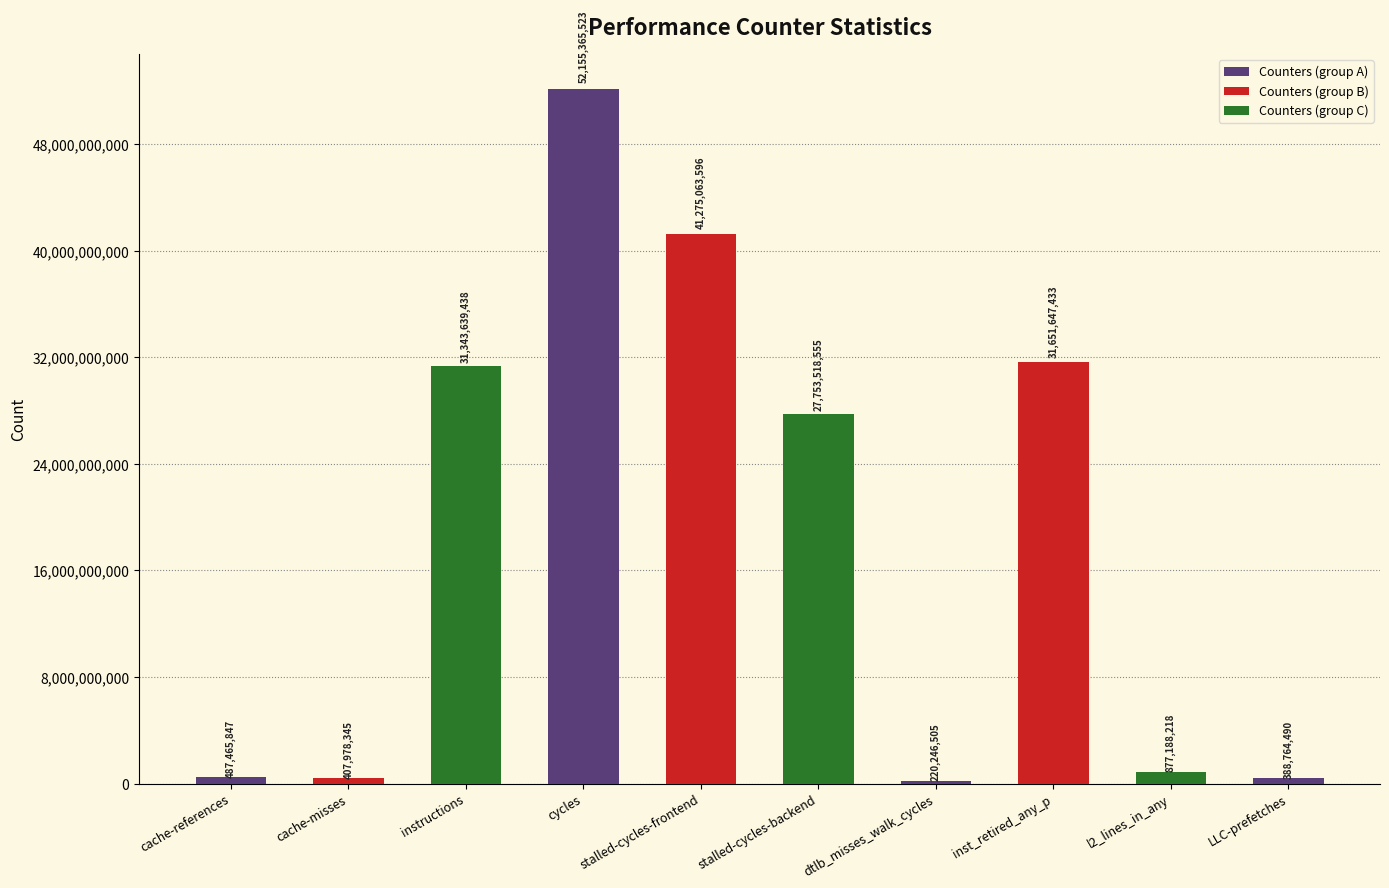

What position from the right is cycles?

7